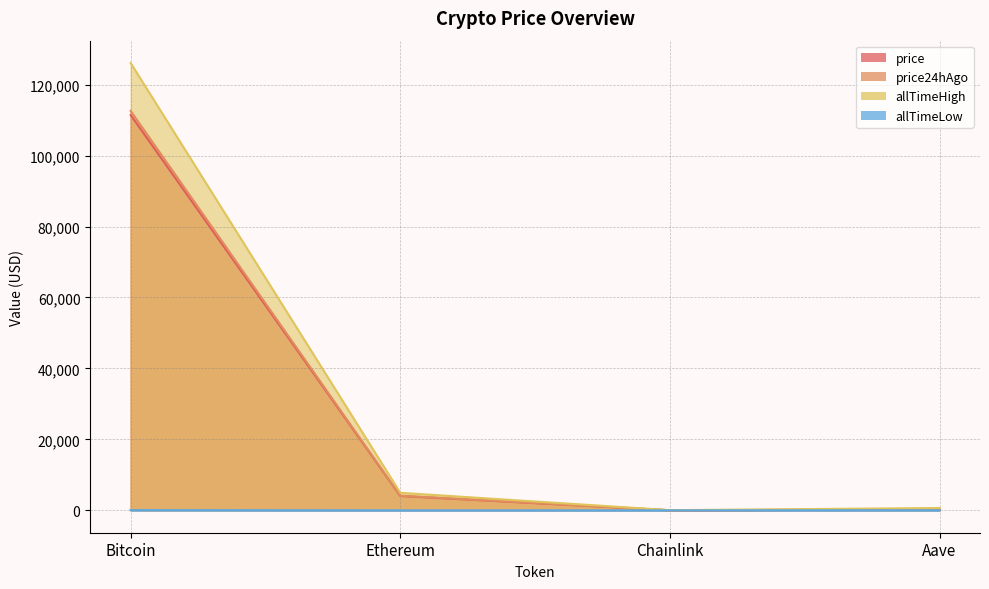

True or false: allTimeHigh and price cross at least once.

False